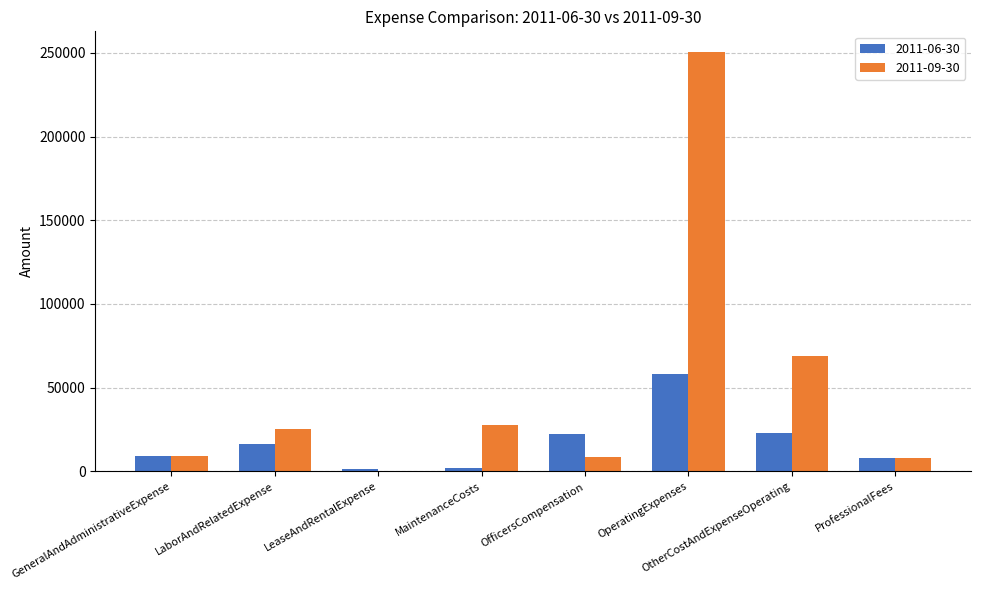

Between OfficersCompensation and OperatingExpenses, which series saw the biggest shift?

2011-09-30